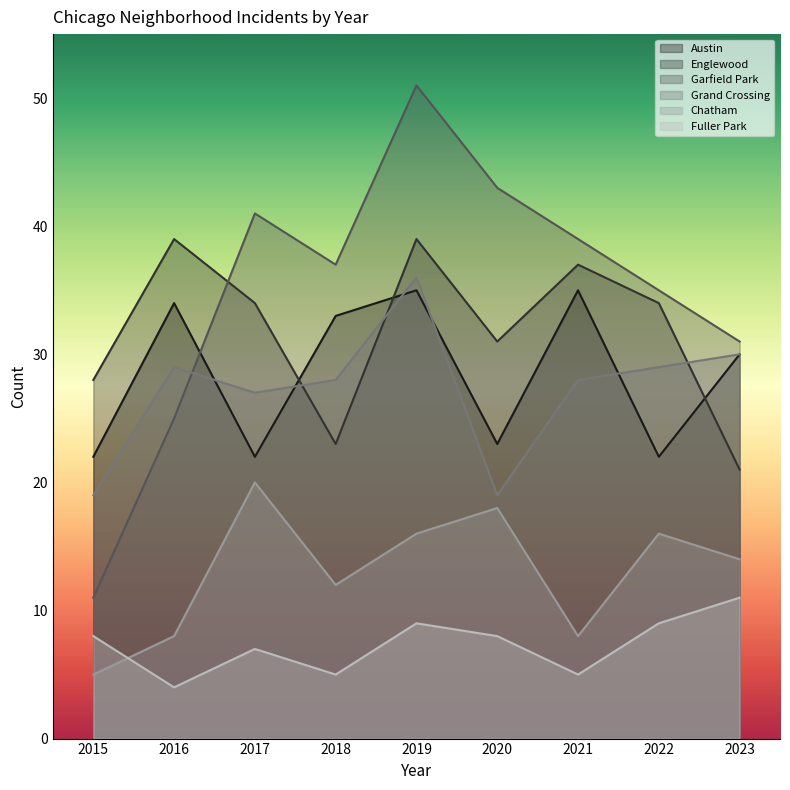

True or false: Chatham and Austin cross at least once.

False